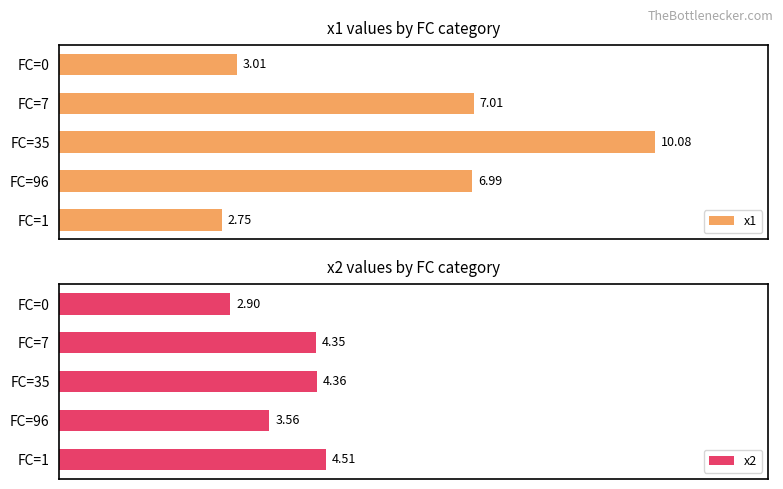

What is the sum of all x2 values?

19.7